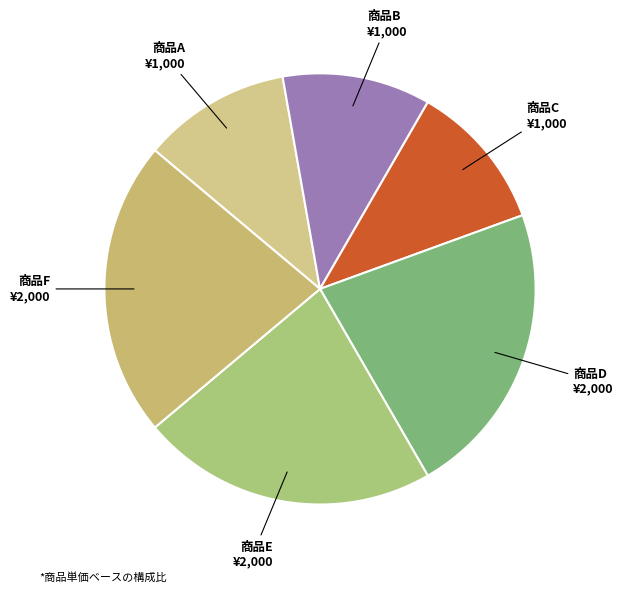

Is it true that 商品A is 11% of the pie?

True